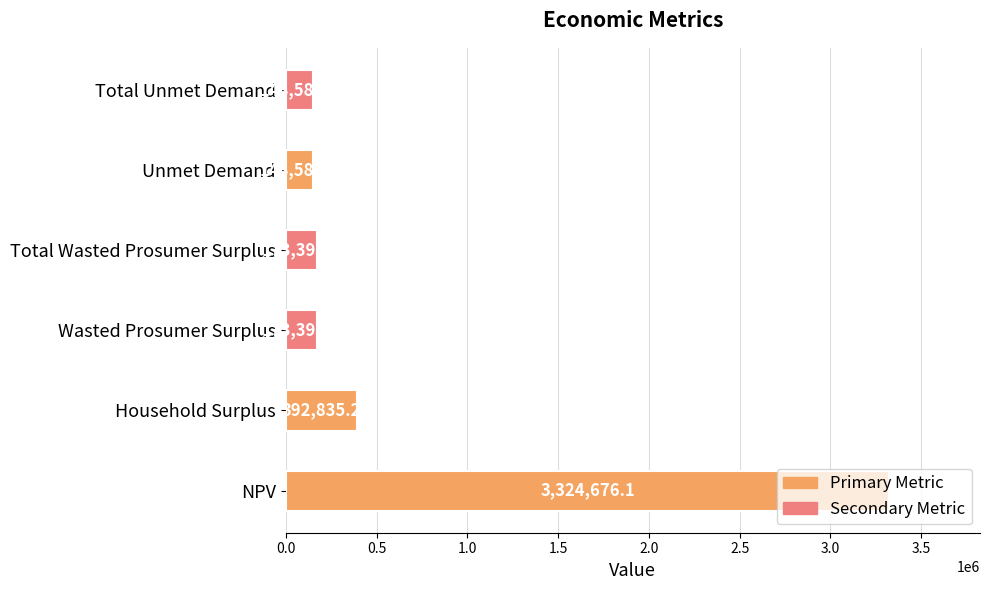

What is the difference between the second highest and minimum values?

244249.6